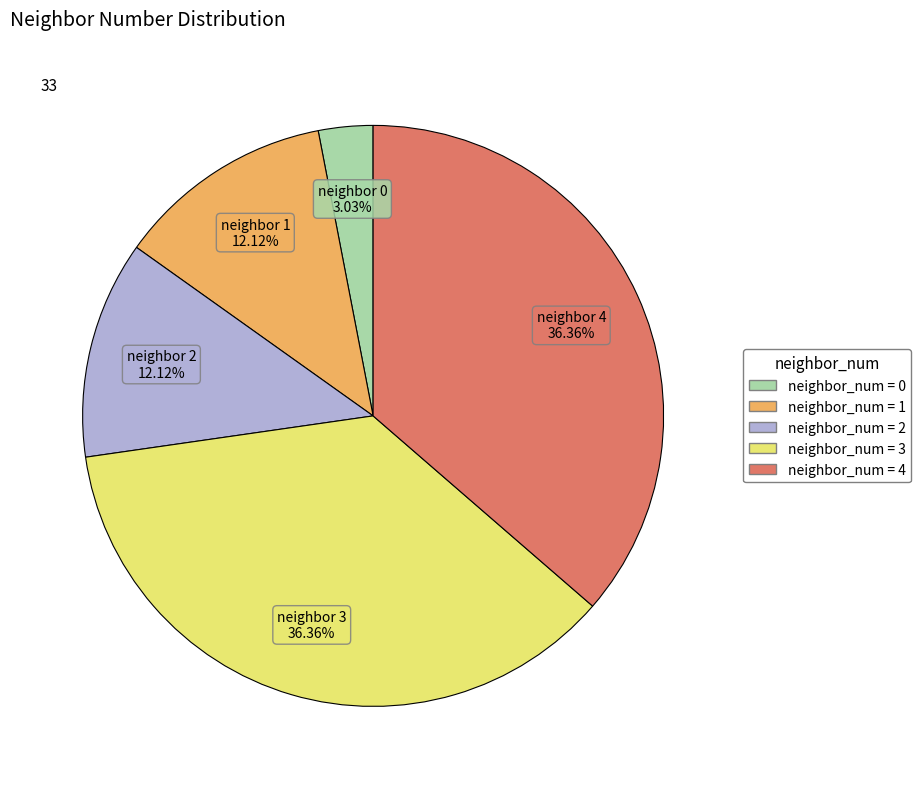

Is there a majority slice in this chart?

No